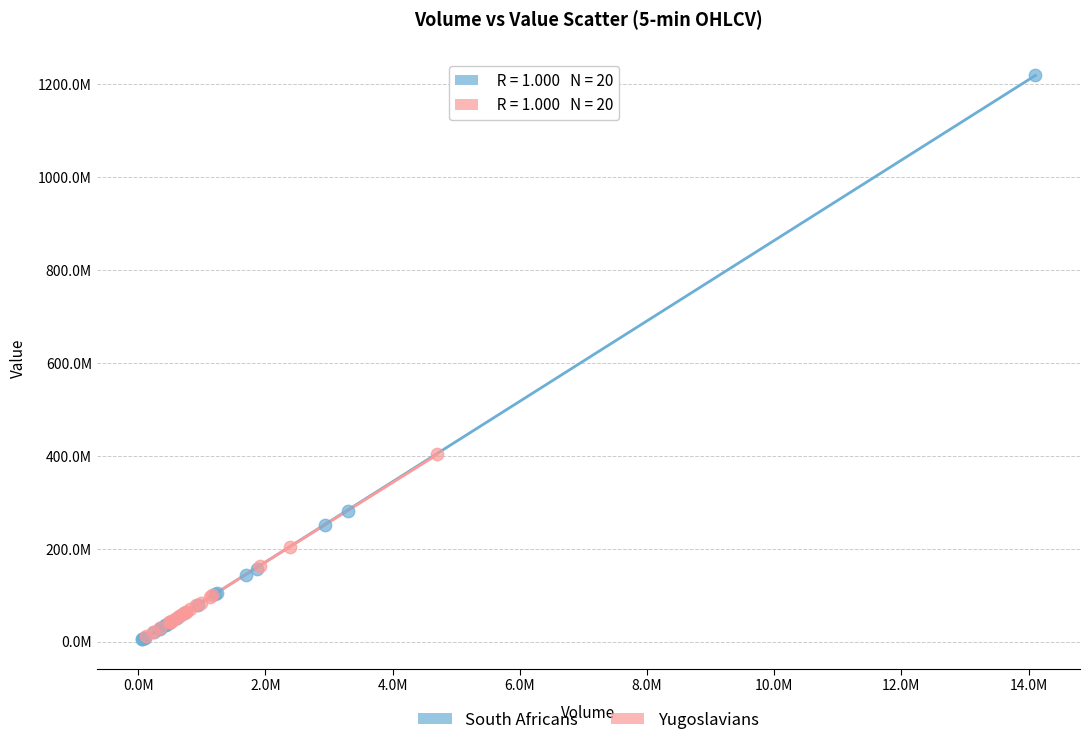

Which series has the largest Y range (max minus min)?

South Africans